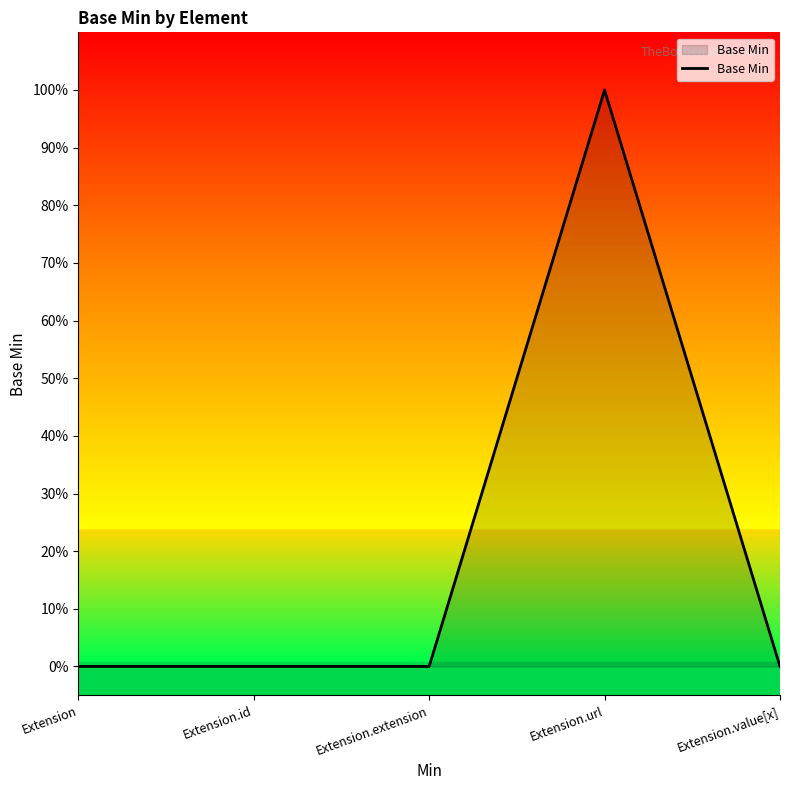

How many interior local peaks (higher than both neighbors) does the data have?

1